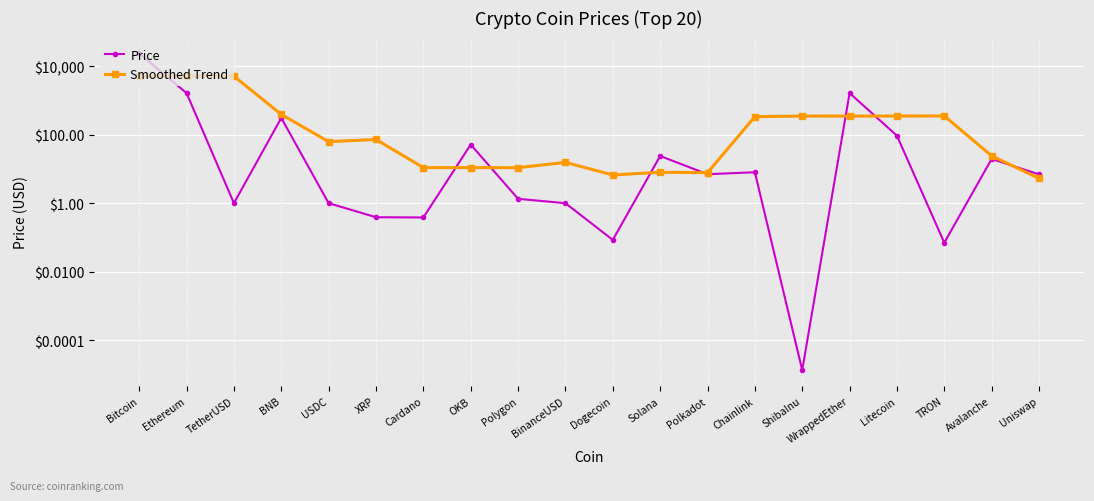

How many series are shown in this chart?

2